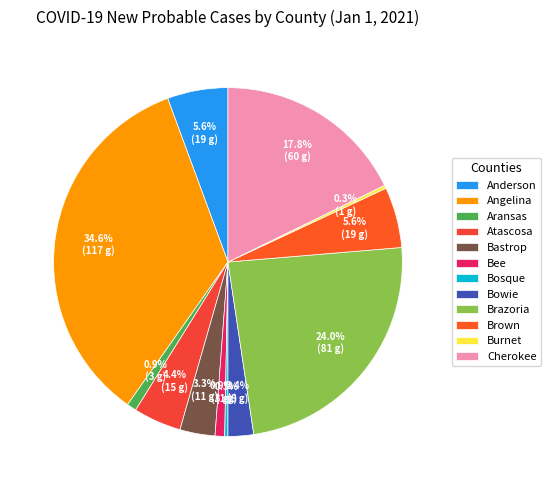

What is the largest slice in the pie chart?

Angelina